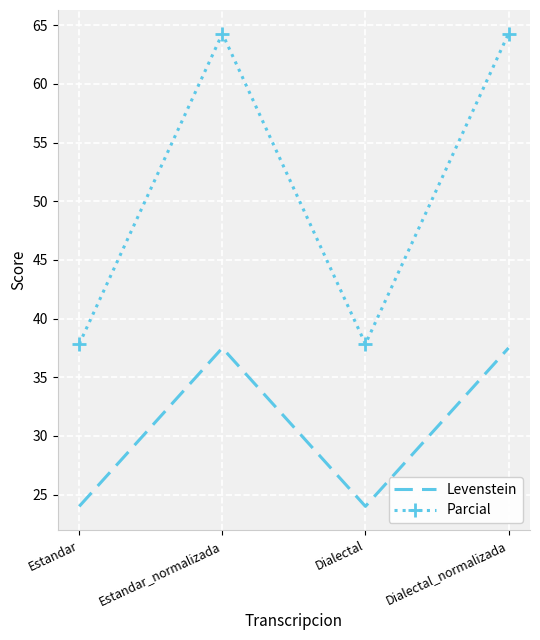

Rank the series by their maximum value, from highest to lowest.

Parcial, Levenstein